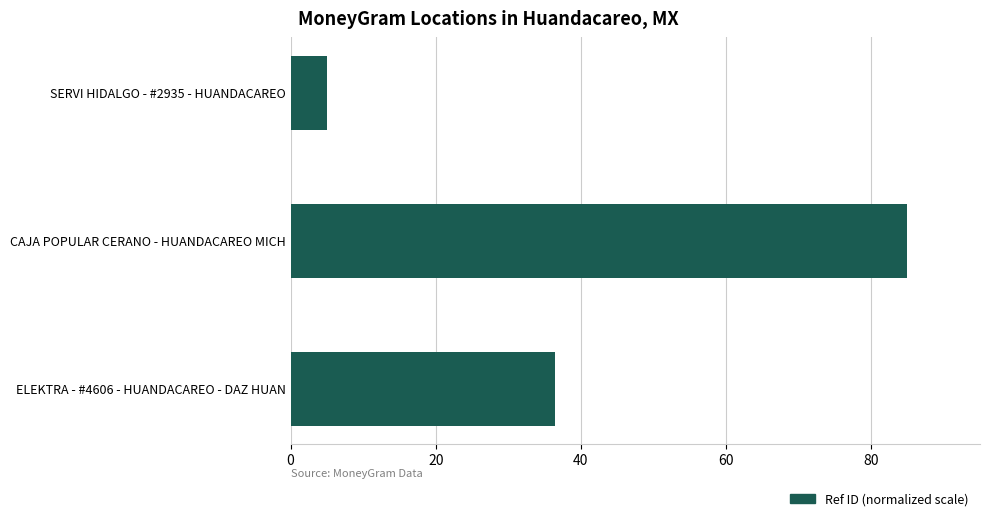

Are the bars horizontal?

Yes